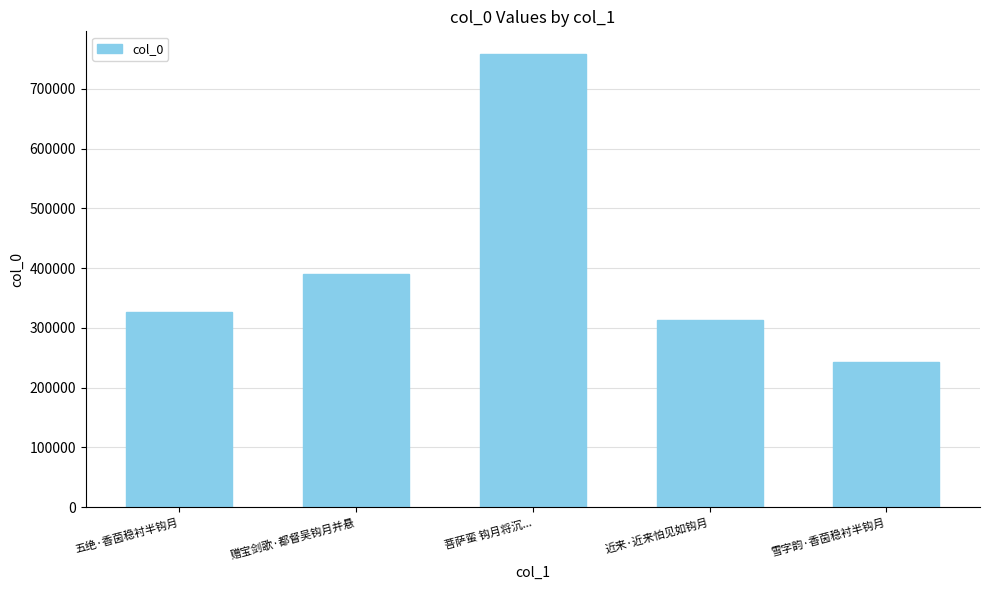

Are the bars grouped side by side (vs. stacked)?

No